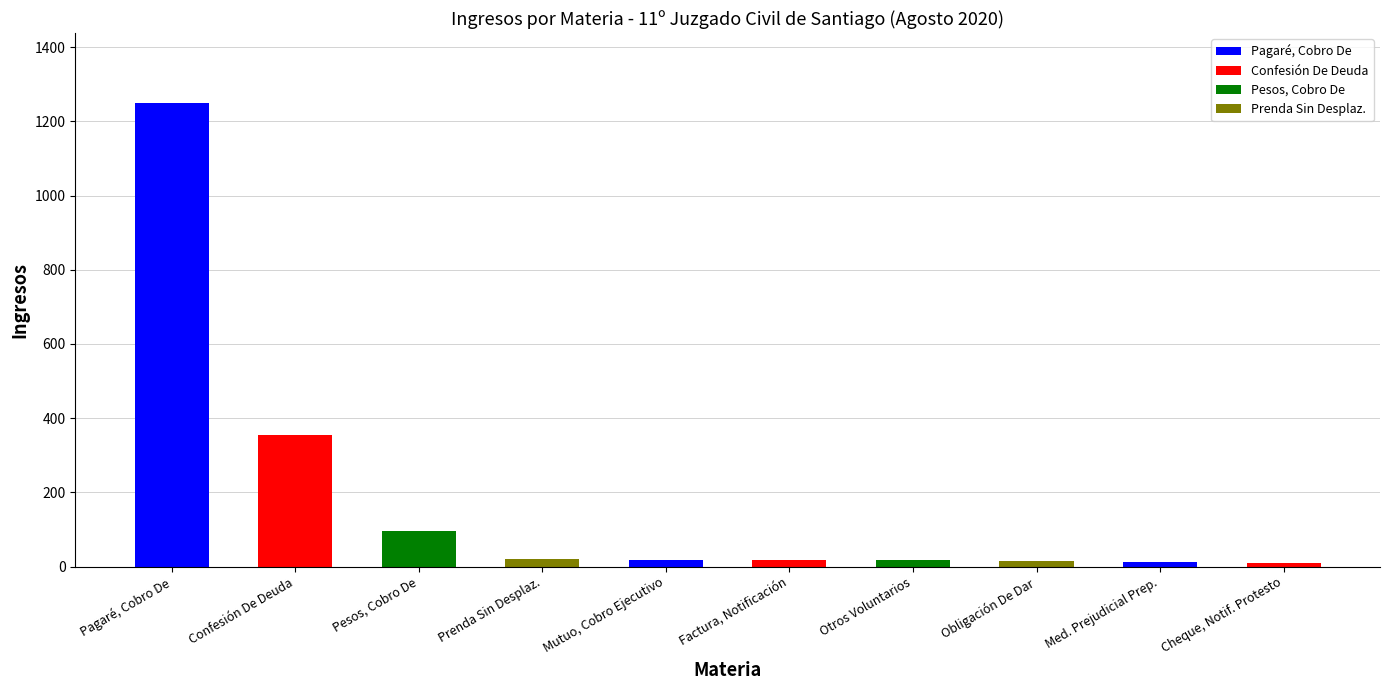

Is it true that the value at Otros Voluntarios is 17?

True